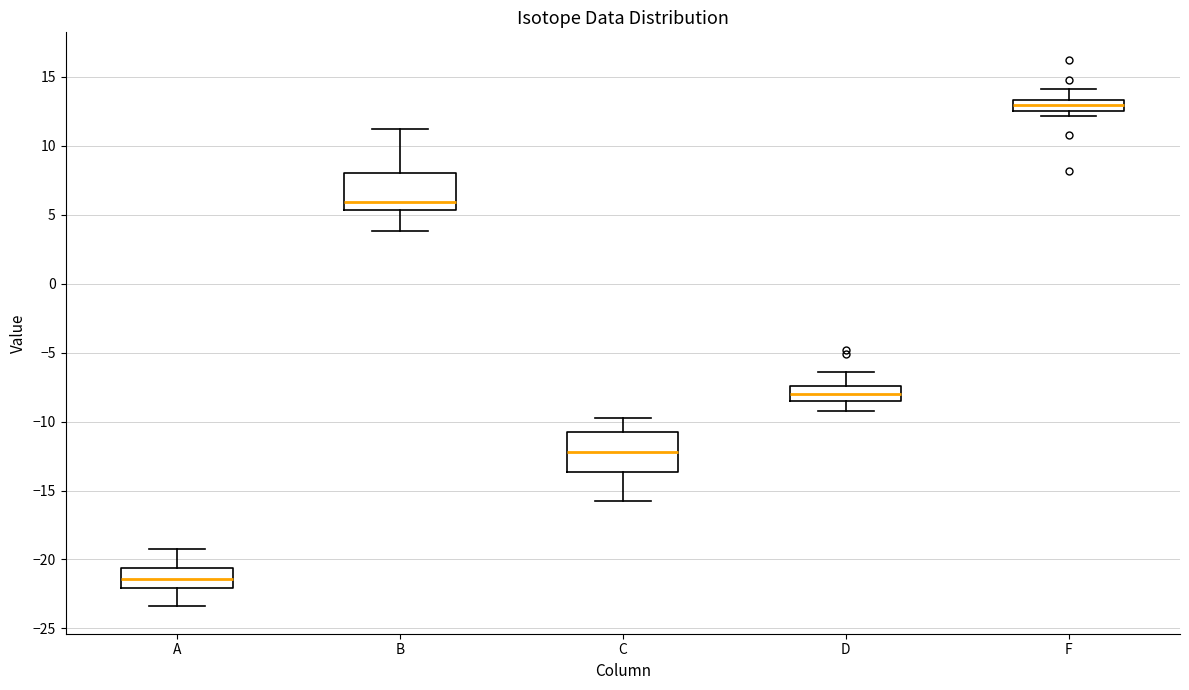

Reading left to right, read every box against the y-axis: the position of its median line, the range the box covers, and the ends of its whiskers. The values are not printed on the chart, so give them approximately, as read against the axis.

A: median -21.5, box -22.0 to -20.5, whiskers -23.5 to -19.0
B: median 6.0, box 5.5 to 8.0, whiskers 4.0 to 11.0
C: median -12.0, box -13.5 to -11.0, whiskers -16.0 to -10.0
D: median -8.0, box -8.5 to -7.5, whiskers -9.0 to -6.5
F: median 13.0, box 12.5 to 13.5, whiskers 12.0 to 14.0